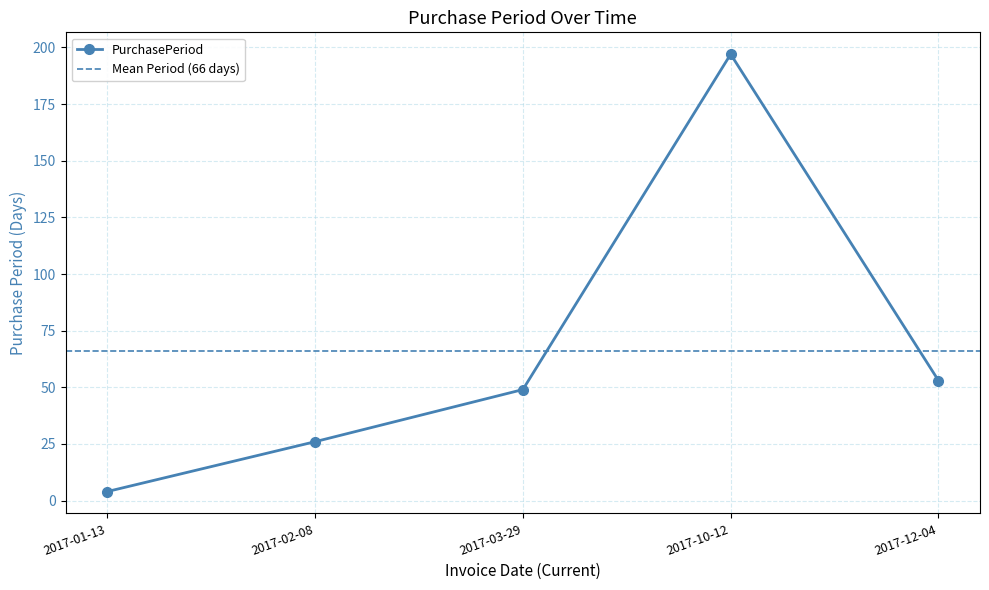

At which label is the value closest to 100?

2017-12-04